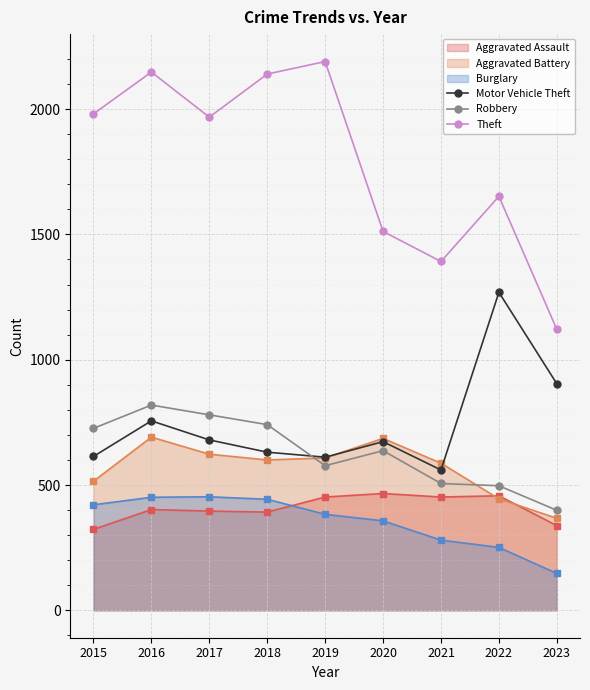

True or false: Aggravated Assault has more than 1 interior local peaks.

True